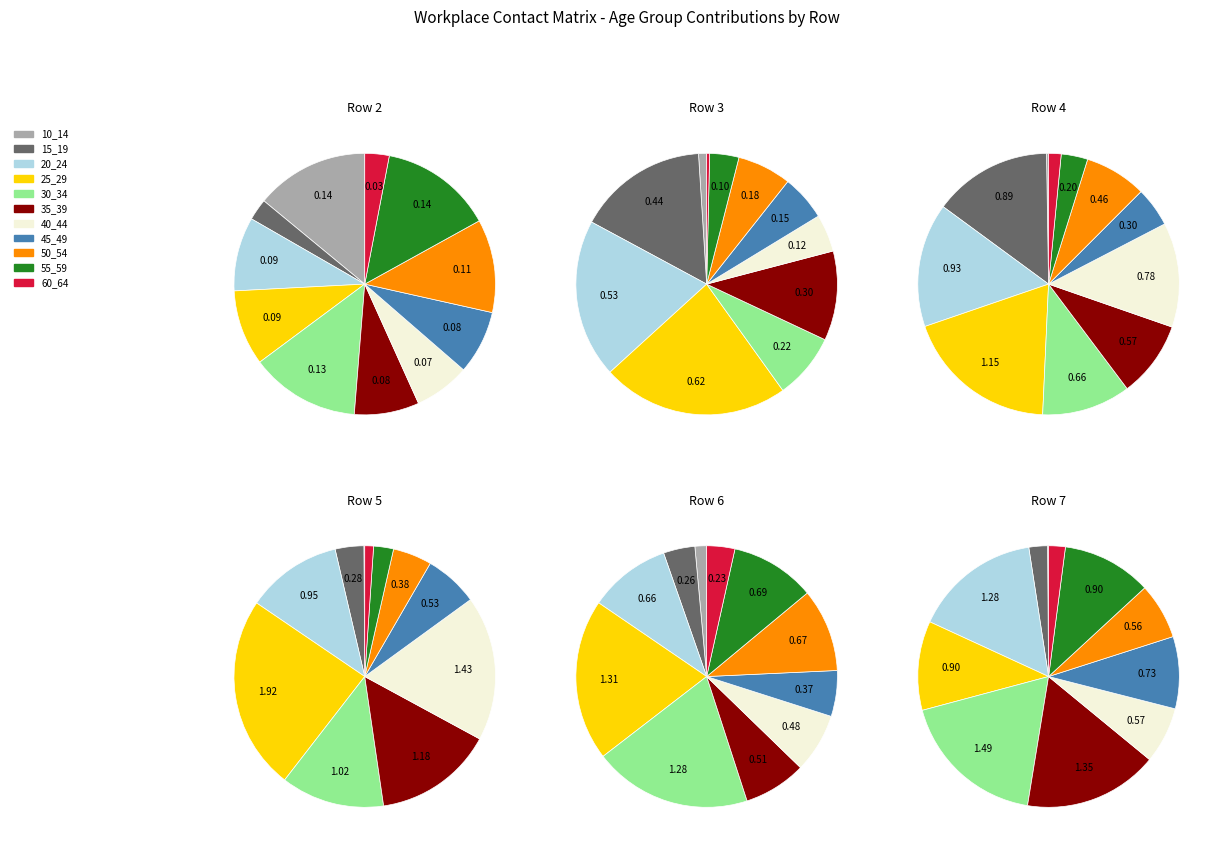

True or false: 60_64 accounts for 1% of the total.

False